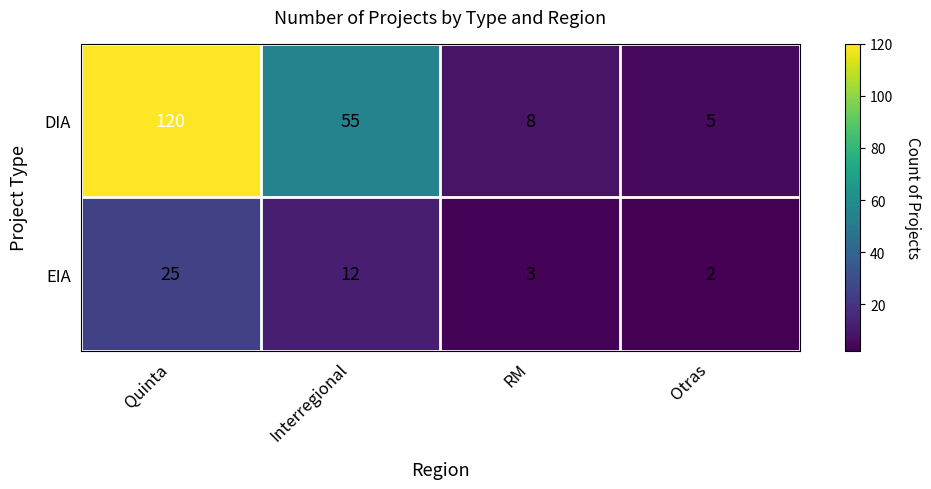

Reading left to right, what are all the values shown in this chart?

DIA: 120	55	8	5
EIA: 25	12	3	2